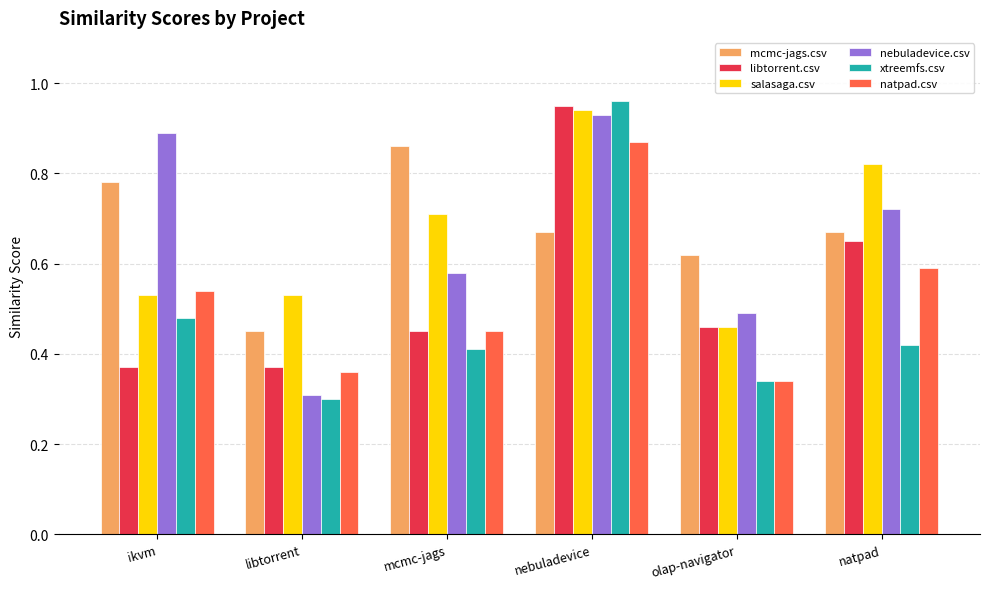

What is the sum of all xtreemfs.csv values?

2.9